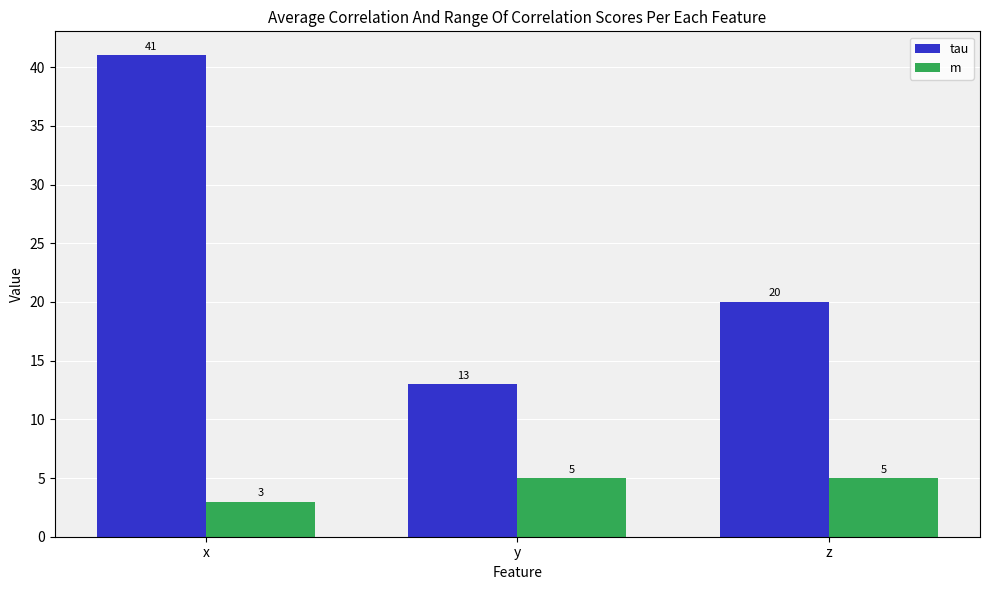

What is the sum of all m values?

13